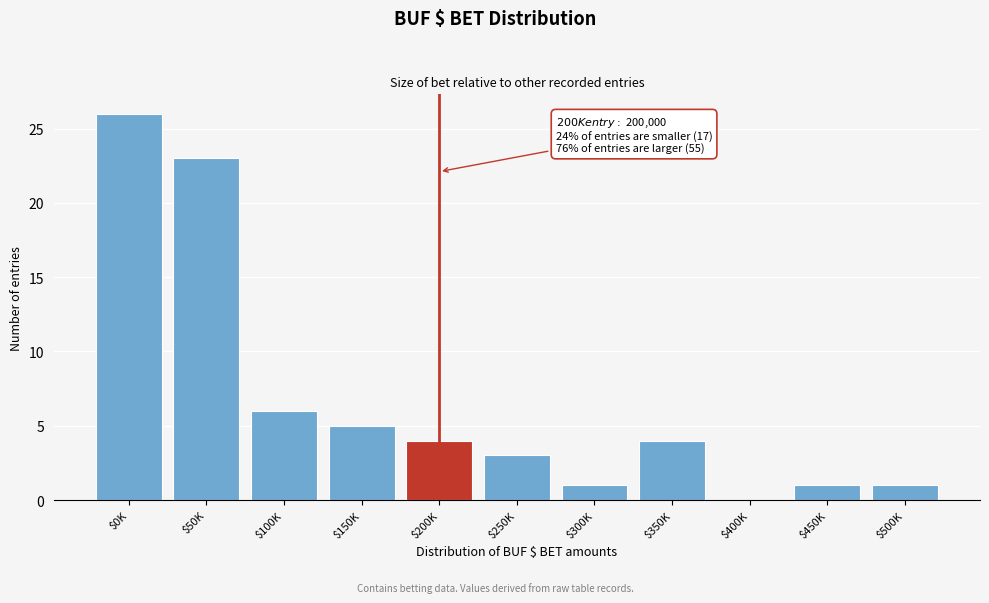

Is it true that the value at $150K is 5?

True